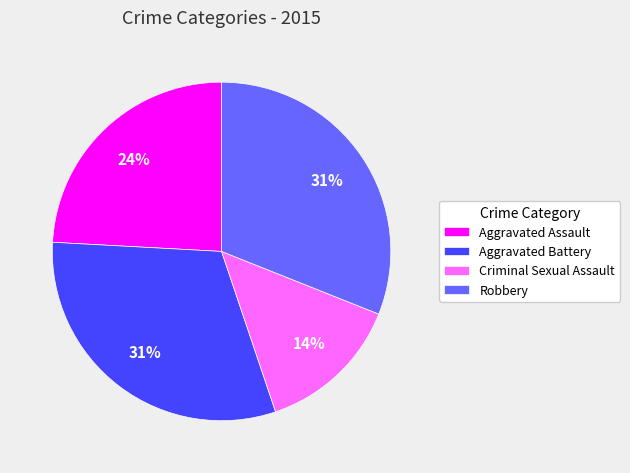

Which slice is the smallest?

Criminal Sexual Assault